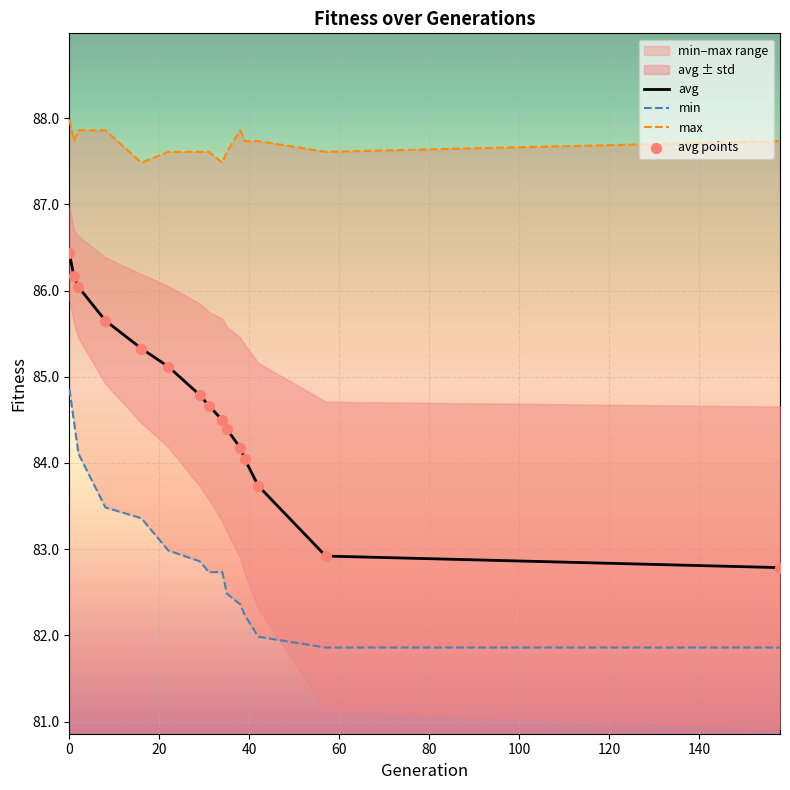

What is the total value across all series at 57?

335.3